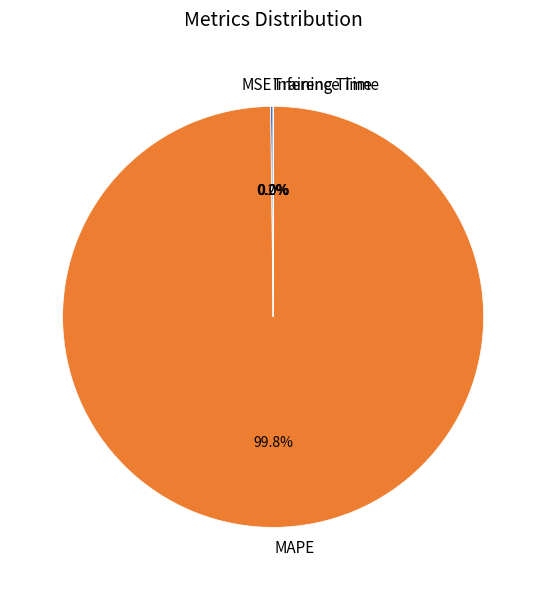

What is the majority slice?

MAPE